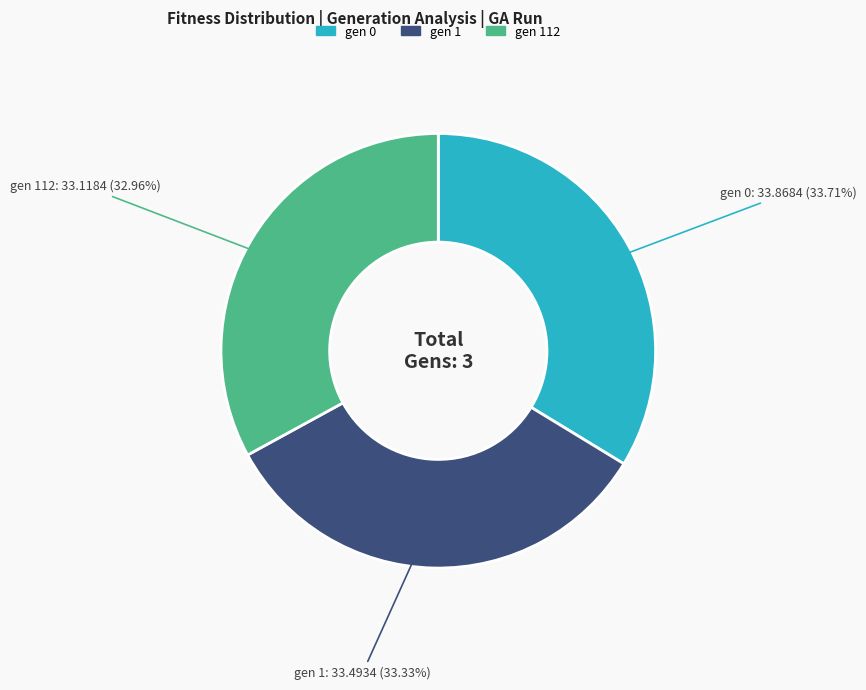

Does any single category account for the majority?

No